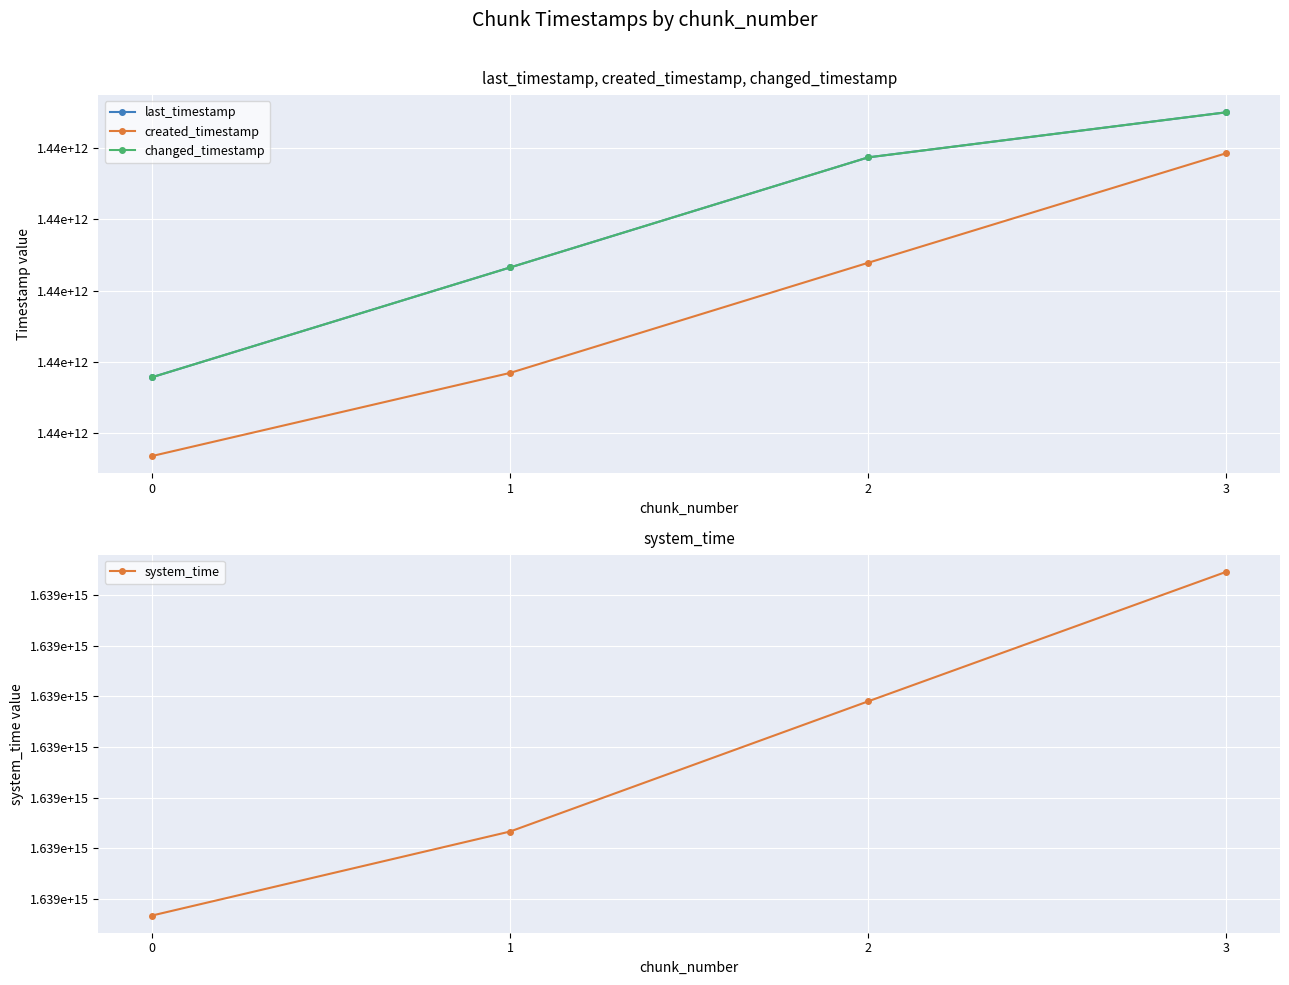

At how many categories does at least one series exceed 933277187537509?

4